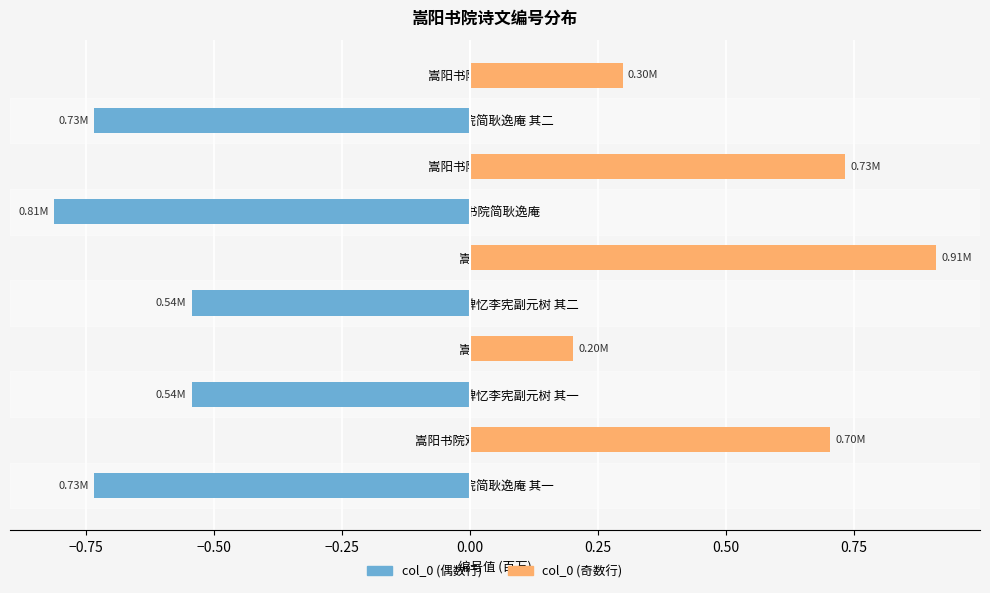

What is the minimum value shown in the chart?

-0.8